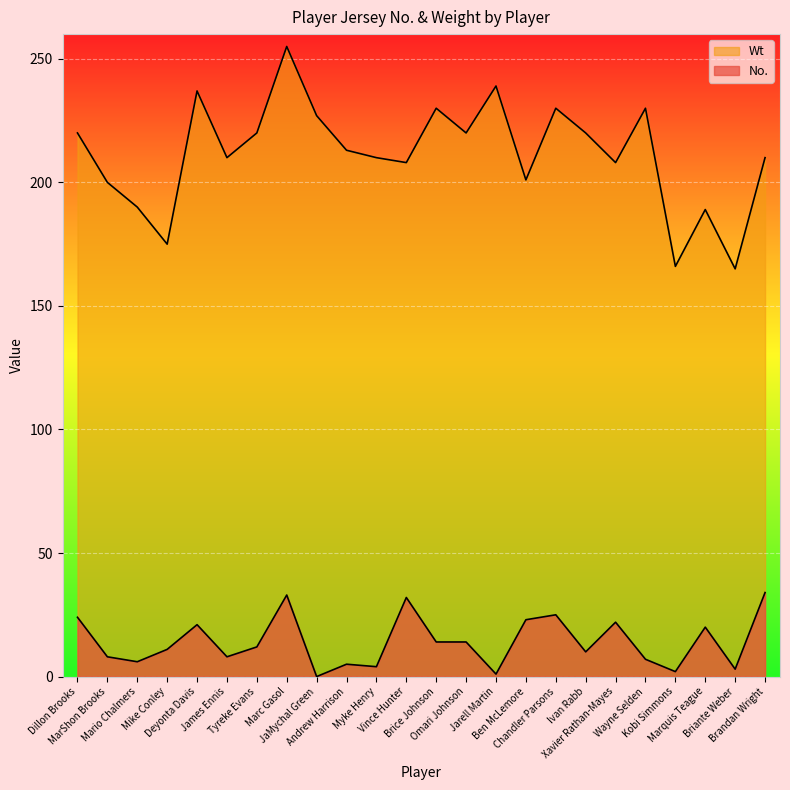

What position from the right is Dillon Brooks?

24